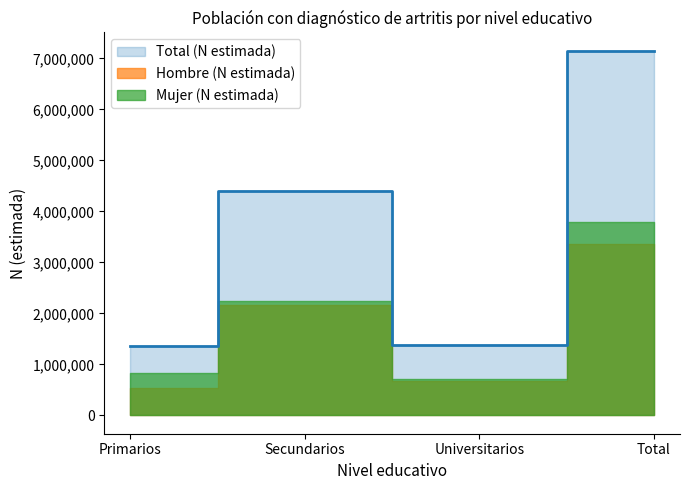

How many lines are shown in the chart?

3